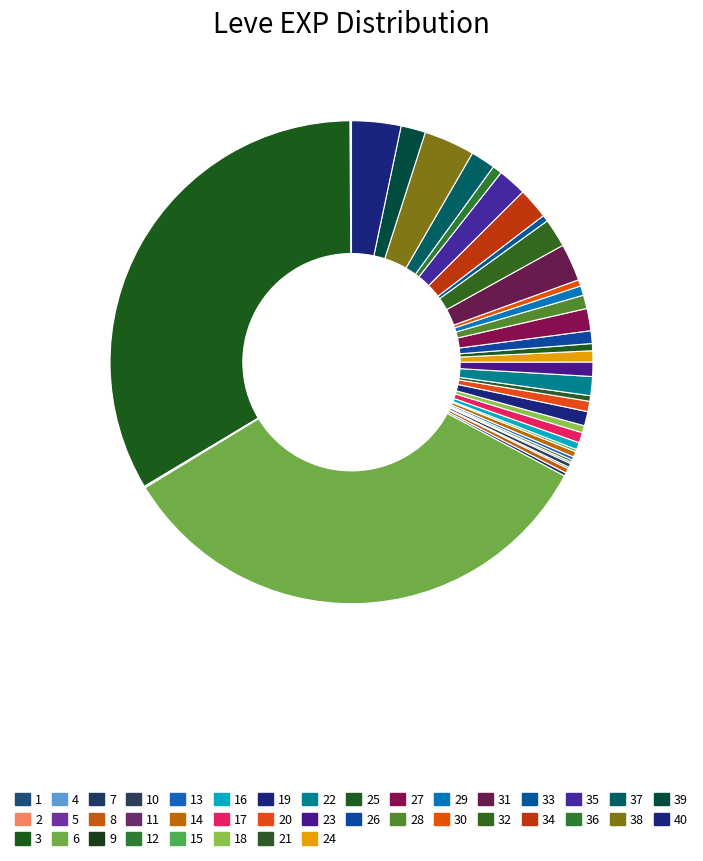

To the nearest percent, what is the combined percentage of 5 and 19?

4%